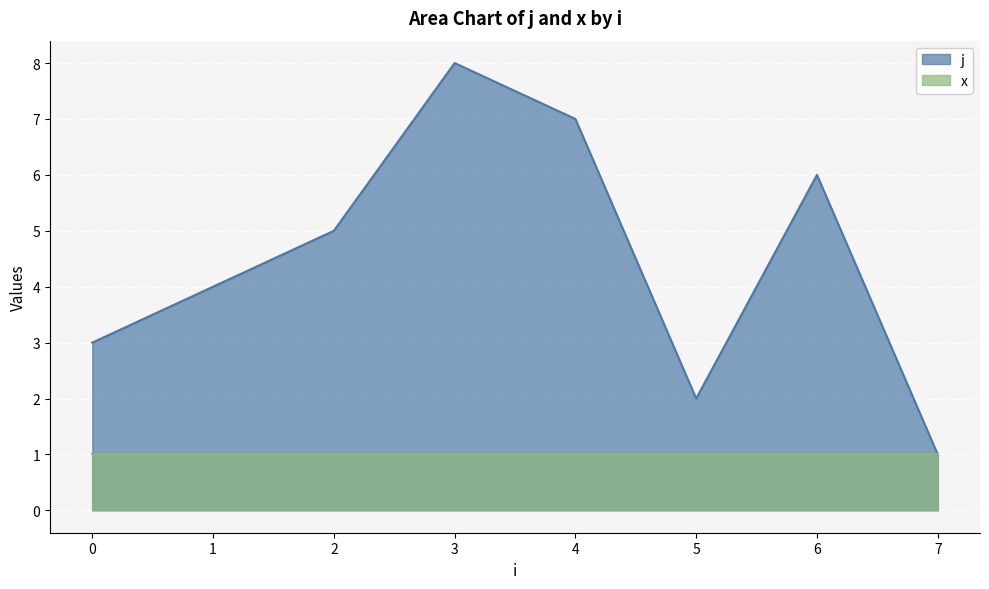

What is the minimum value shown in the chart?

1